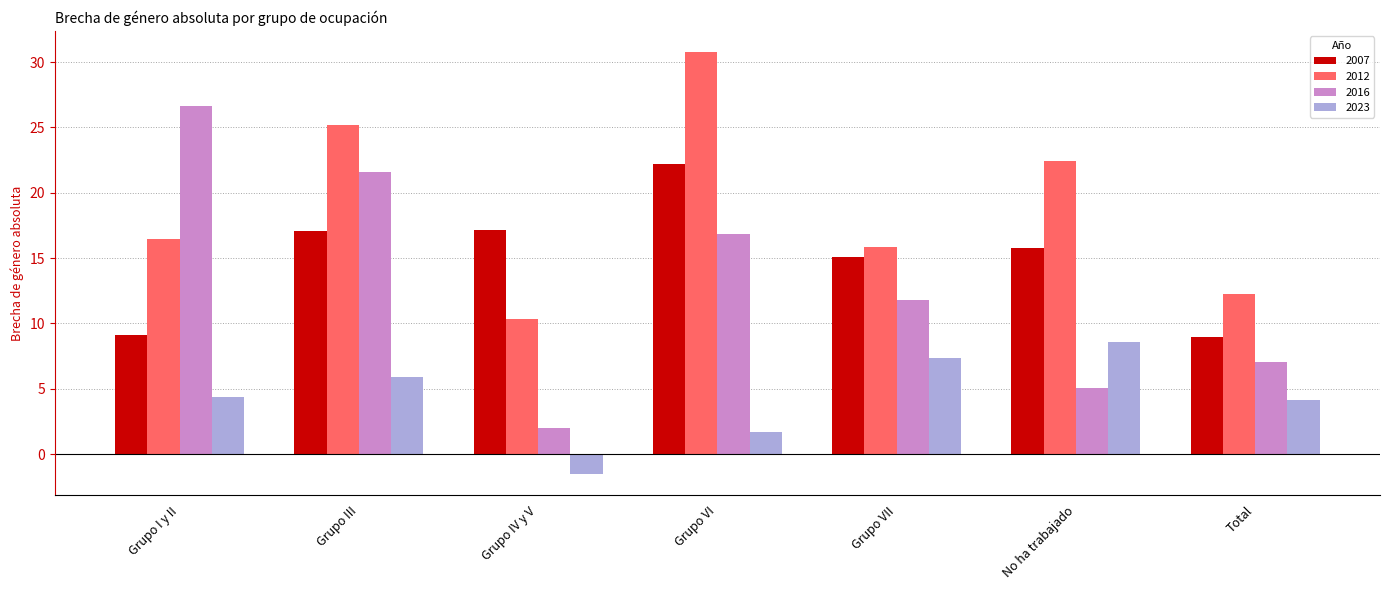

Which series changed the most between Grupo IV y V and Total?

2007